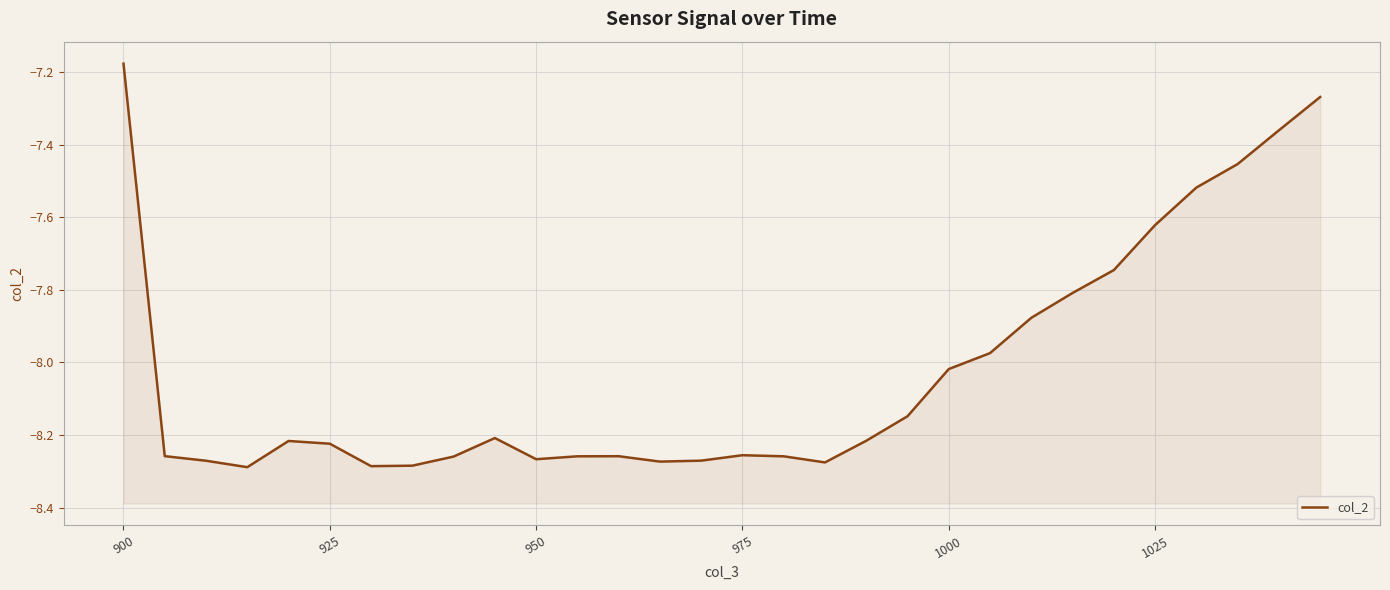

At which label is the value closest to -7?

900